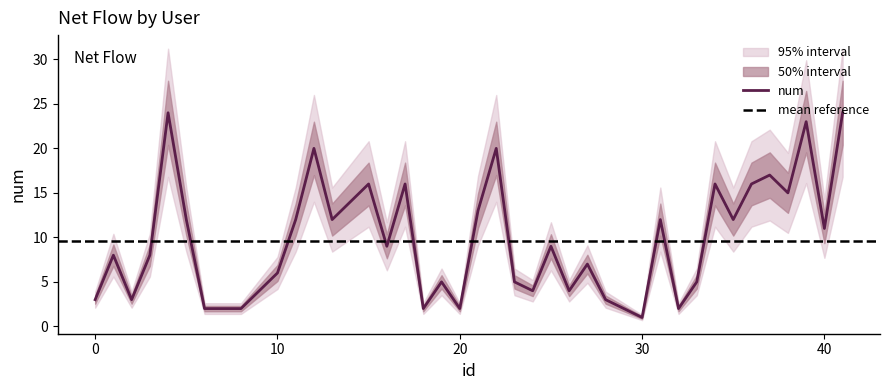

Which category has the lowest value in the num series?

30